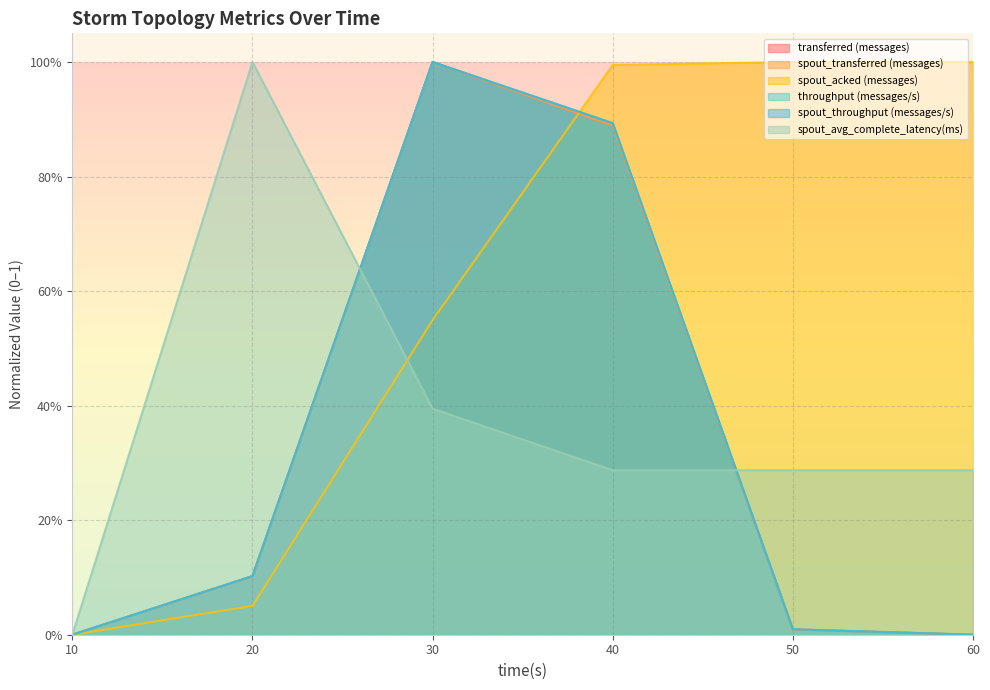

What is the difference between the maximum and minimum values in the spout_throughput (messages/s) series?

1.0